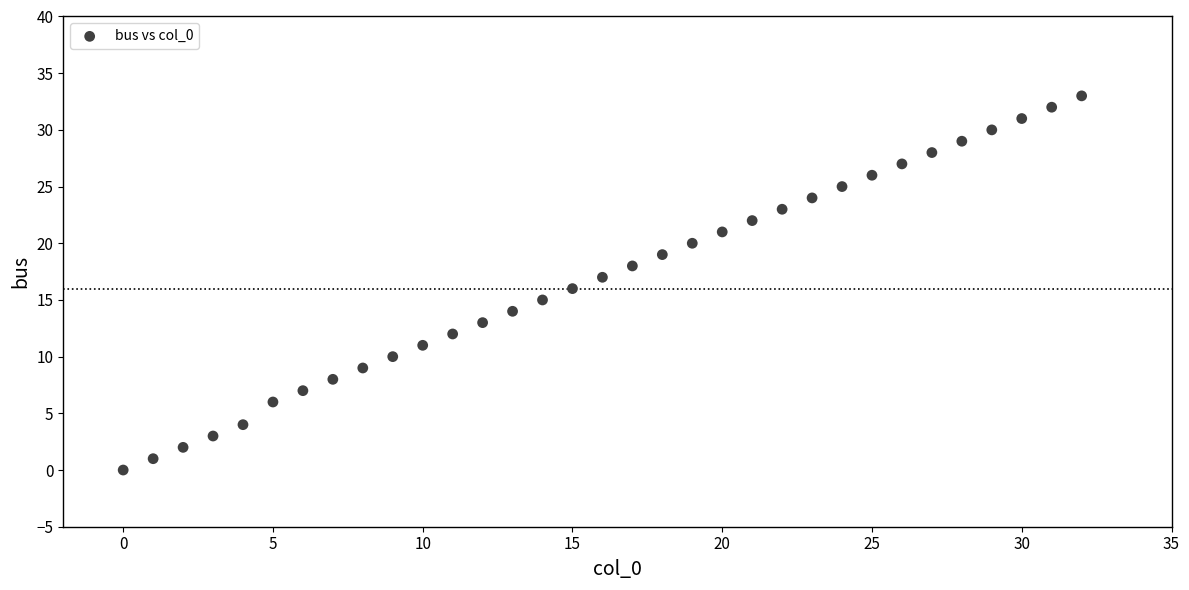

What is the range of Y values (max minus min)?

33